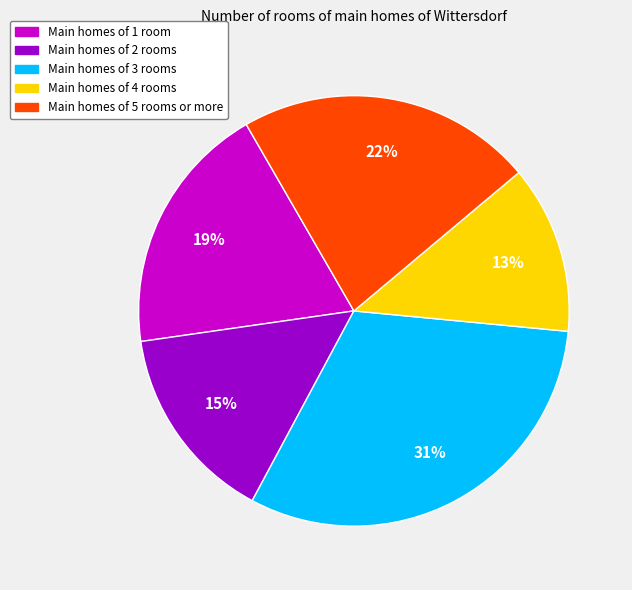

To the nearest percent, what is the average slice percentage?

20%